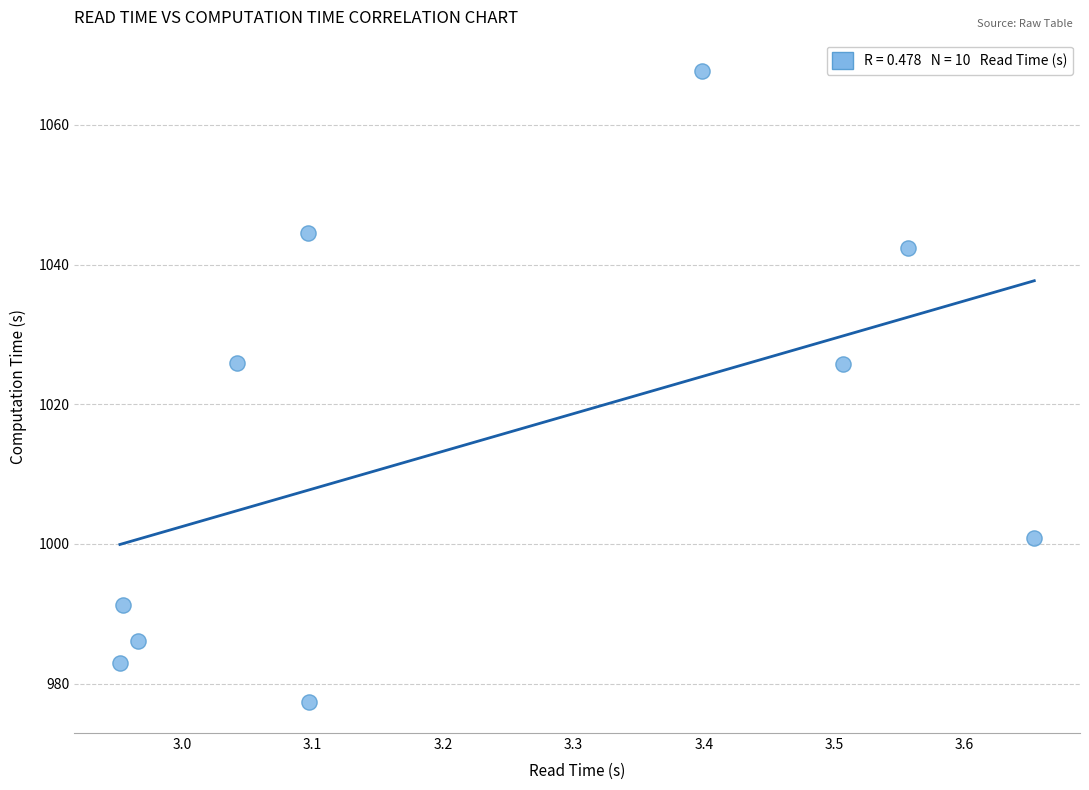

What is the average X value?

3.2